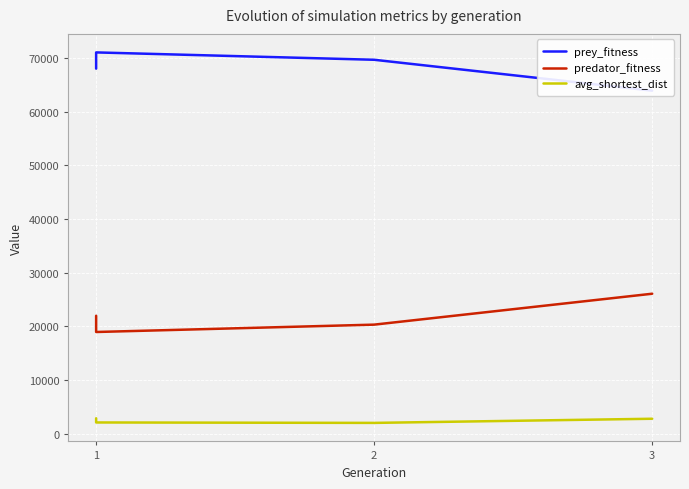

Is it true that prey_fitness equals 68001.0 at 1?

True